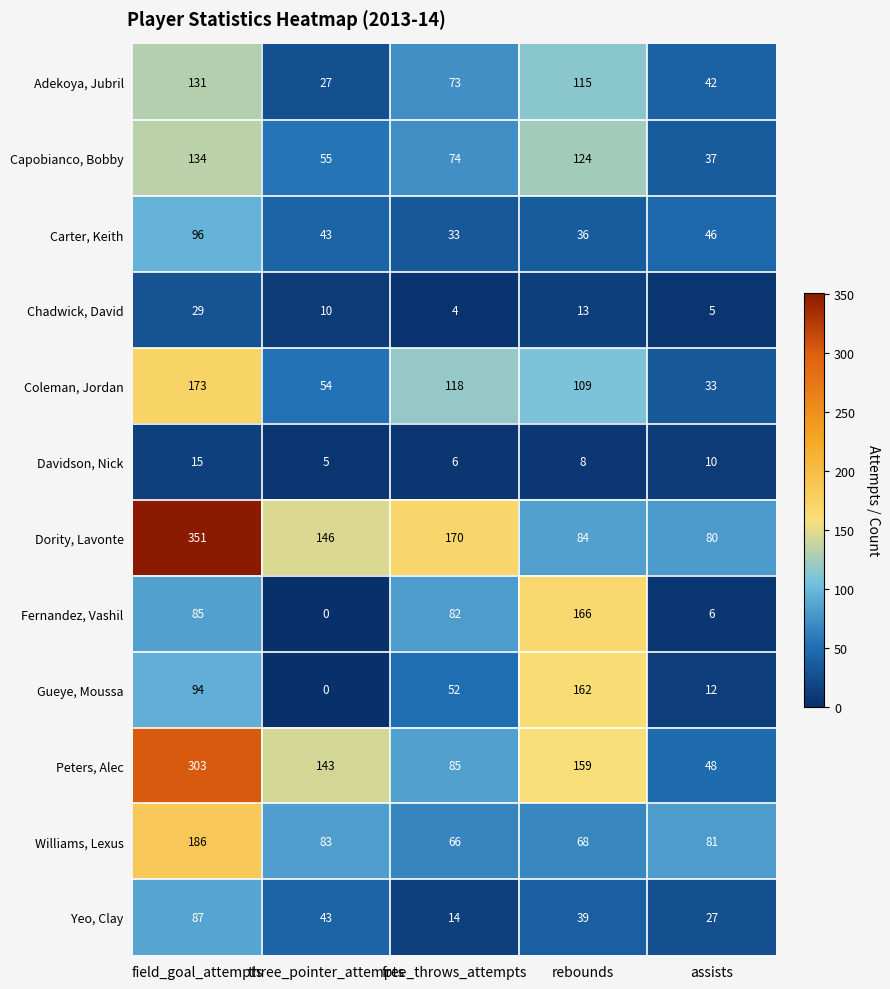

At which label is Peters, Alec closest to 175?

rebounds